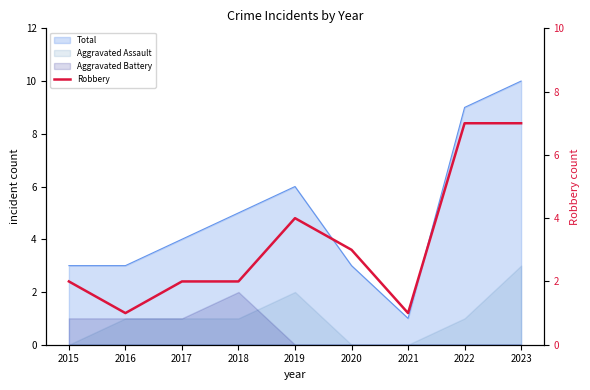

What is the minimum value shown in the chart?

1